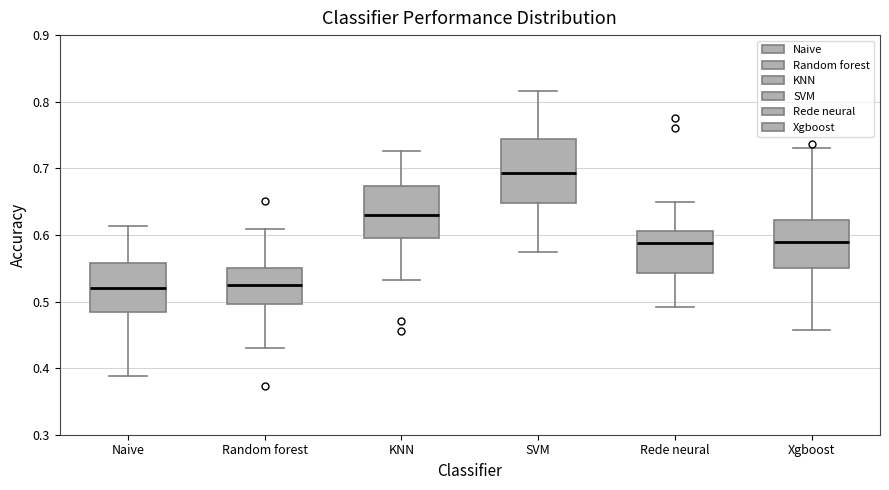

Where is the upper edge of the box for KNN on the y-axis? The values are not printed on the chart, so give them approximately, as read against the axis.

0.67